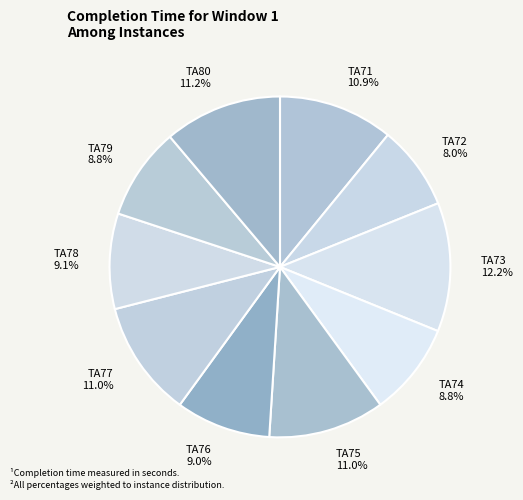

To the nearest percent, what is the combined percentage of TA80 and TA73?

23%